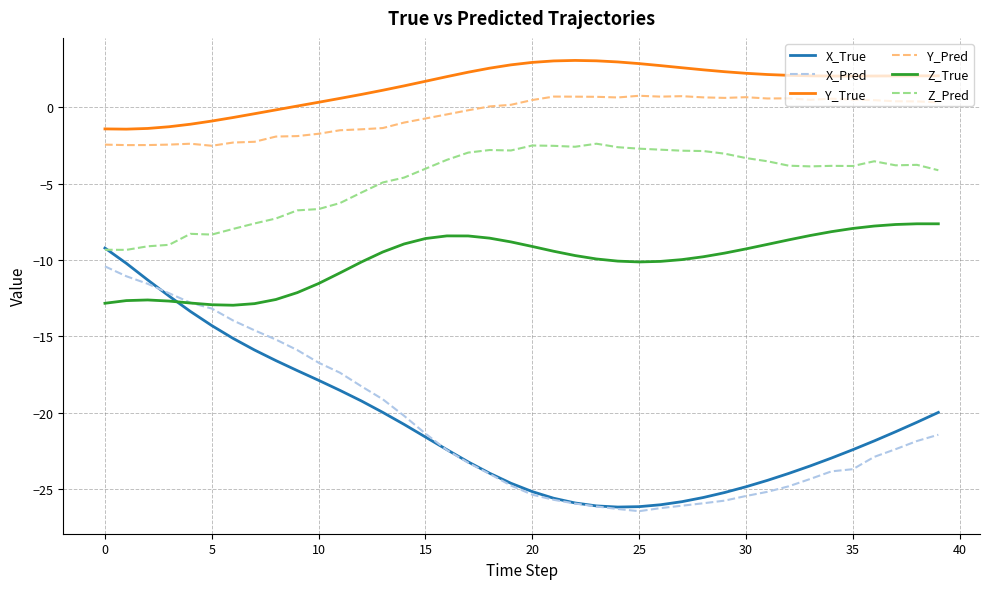

Is this an area chart (filled region under the line)?

No